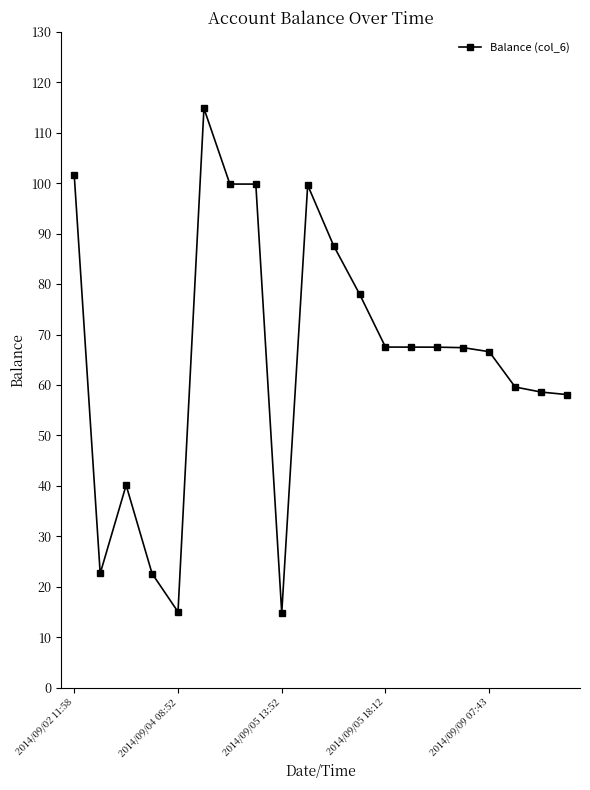

What is the average value?

65.5